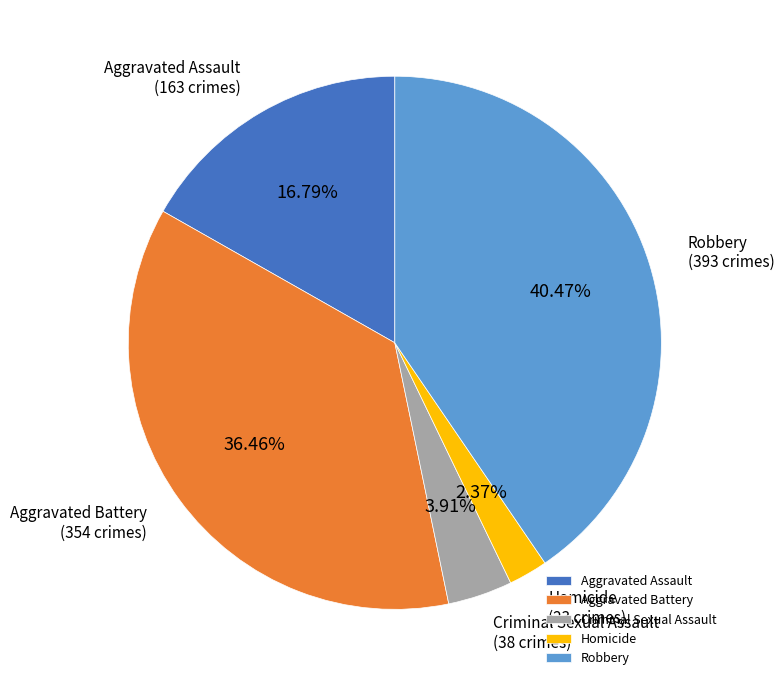

To the nearest percent, what portion does Aggravated Assault represent?

17%